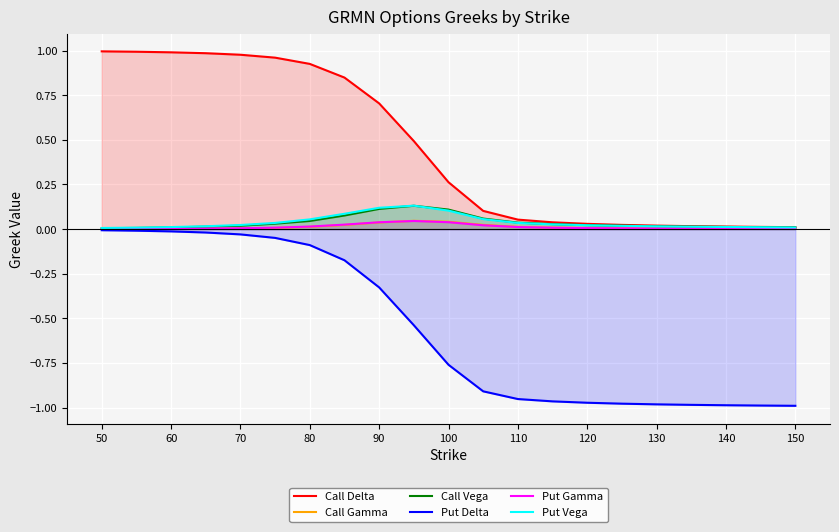

Does the chart display data point markers on the line(s)?

No